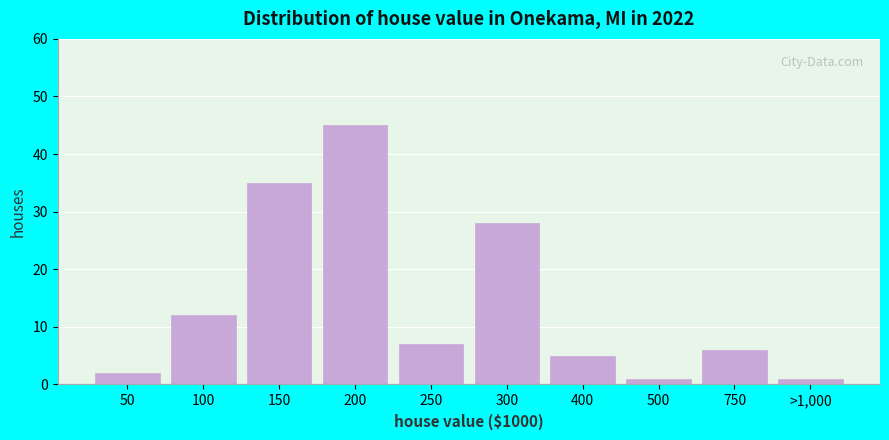

Reading left to right, list all the values displayed in this chart.

2	12	35	45	7	28	5	1	6	1